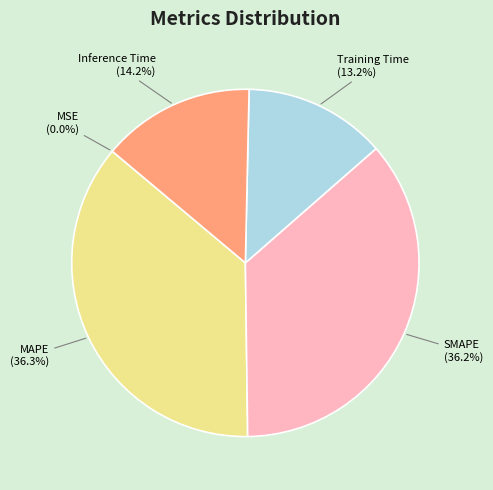

To the nearest percent, what portion does MAPE represent?

36%